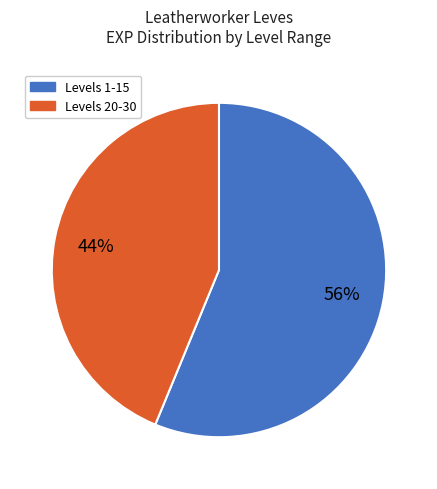

Approximately how many times larger is the value at Levels 1-15 compared to Levels 20-30?

1.3